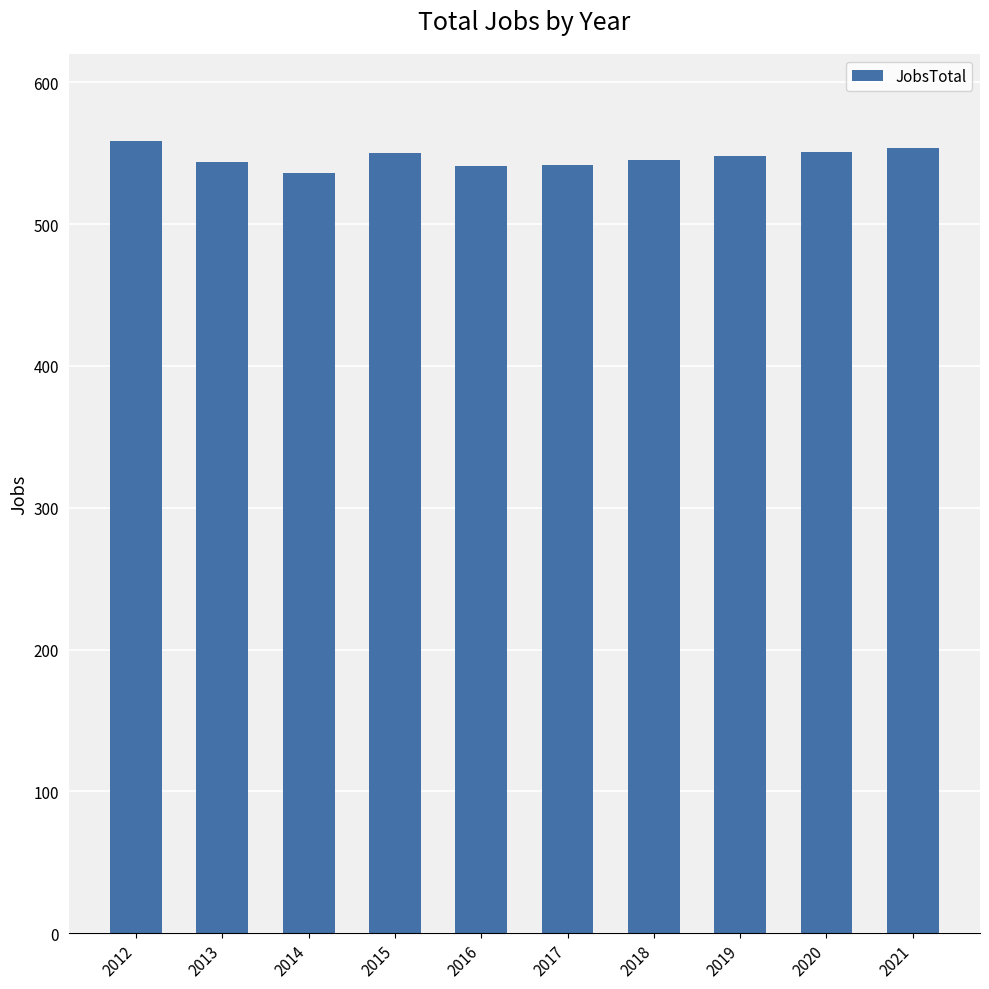

The value at 2021 is 153. True or false?

False